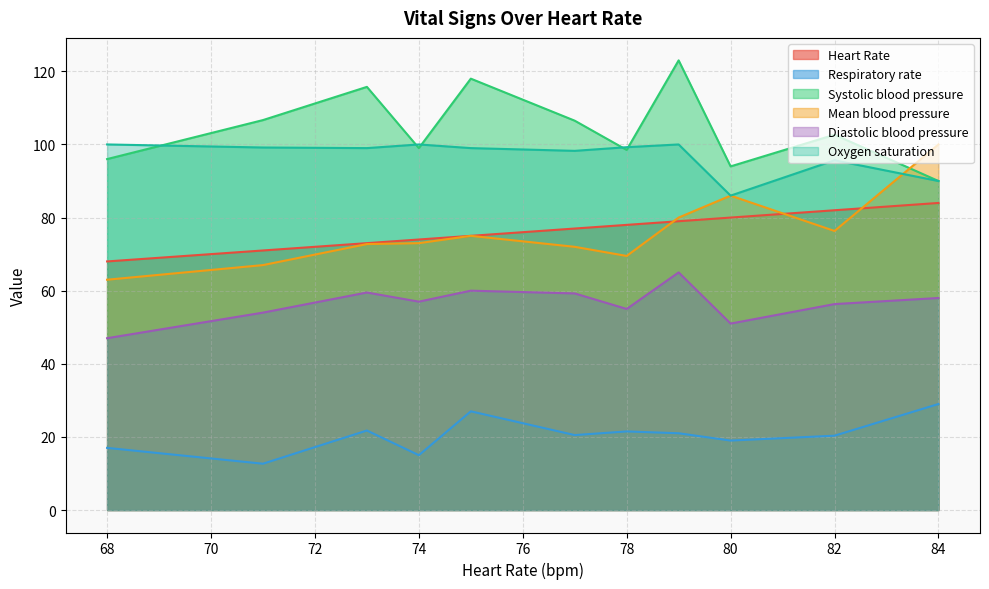

What are all the series names shown in the legend?

Heart Rate, Respiratory rate, Systolic blood pressure, Mean blood pressure, Diastolic blood pressure, Oxygen saturation